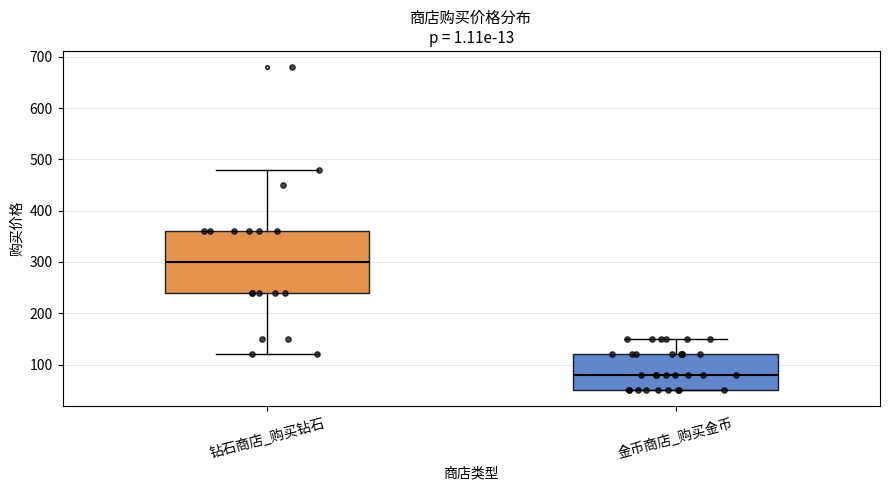

Reading left to right, read every box against the y-axis: the position of its median line, the range the box covers, and the ends of its whiskers. The values are not printed on the chart, so give them approximately, as read against the axis.

钻石商店_购买钻石: median 300, box 240 to 360, whiskers 120 to 480
金币商店_购买金币: median 80, box 50 to 120, whiskers 50 to 150